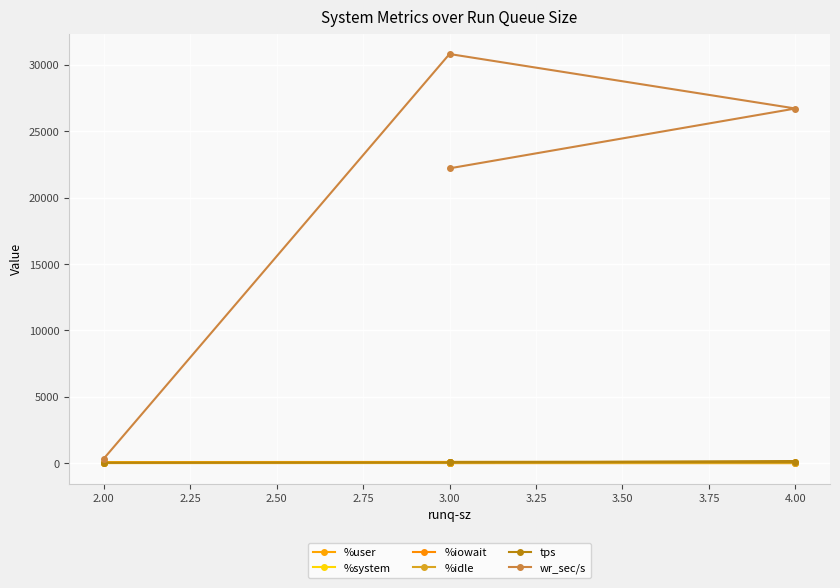

At 3.00, list the series in order from largest to smallest.

wr_sec/s, tps, %user, %idle, %system, %iowait